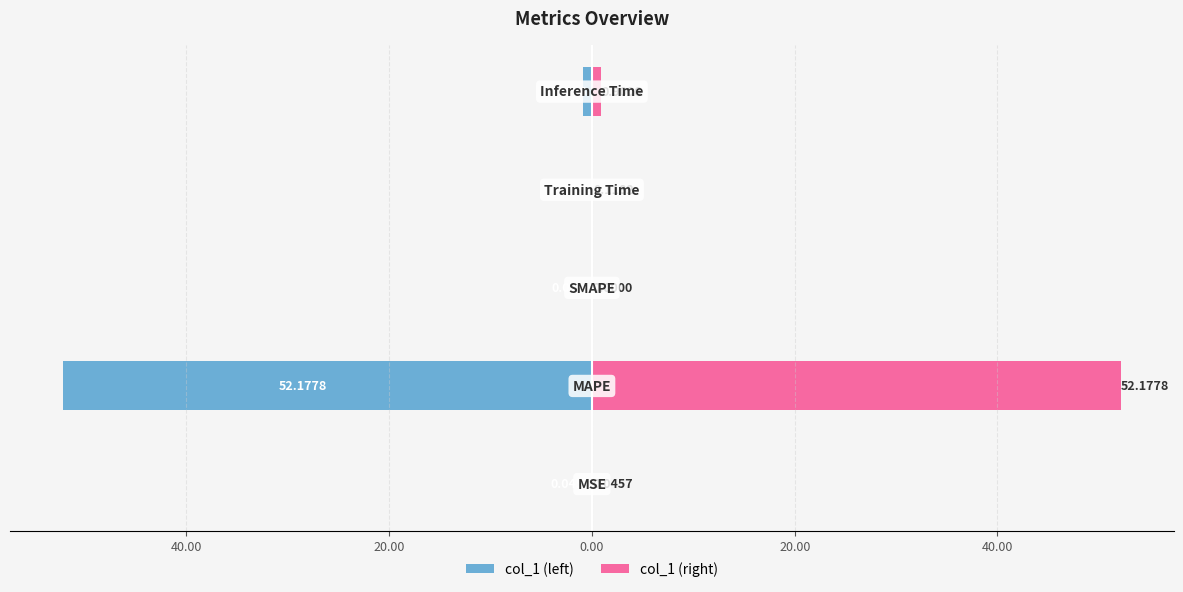

How many bars are there in each group?

2